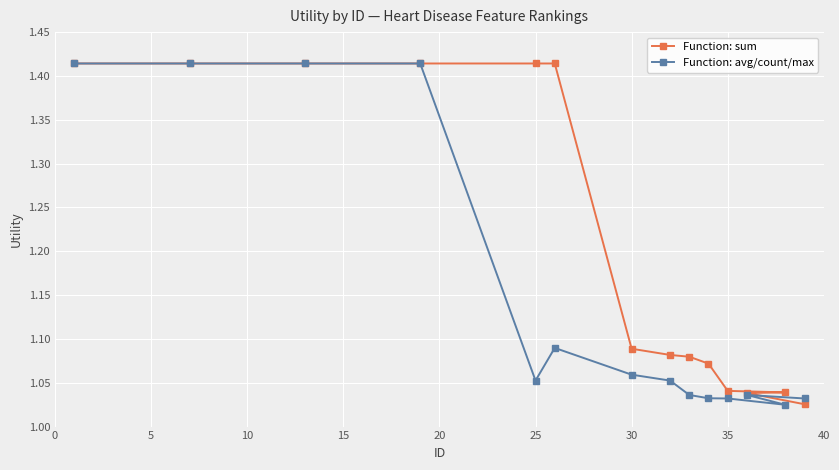

How many lines are shown in the chart?

2